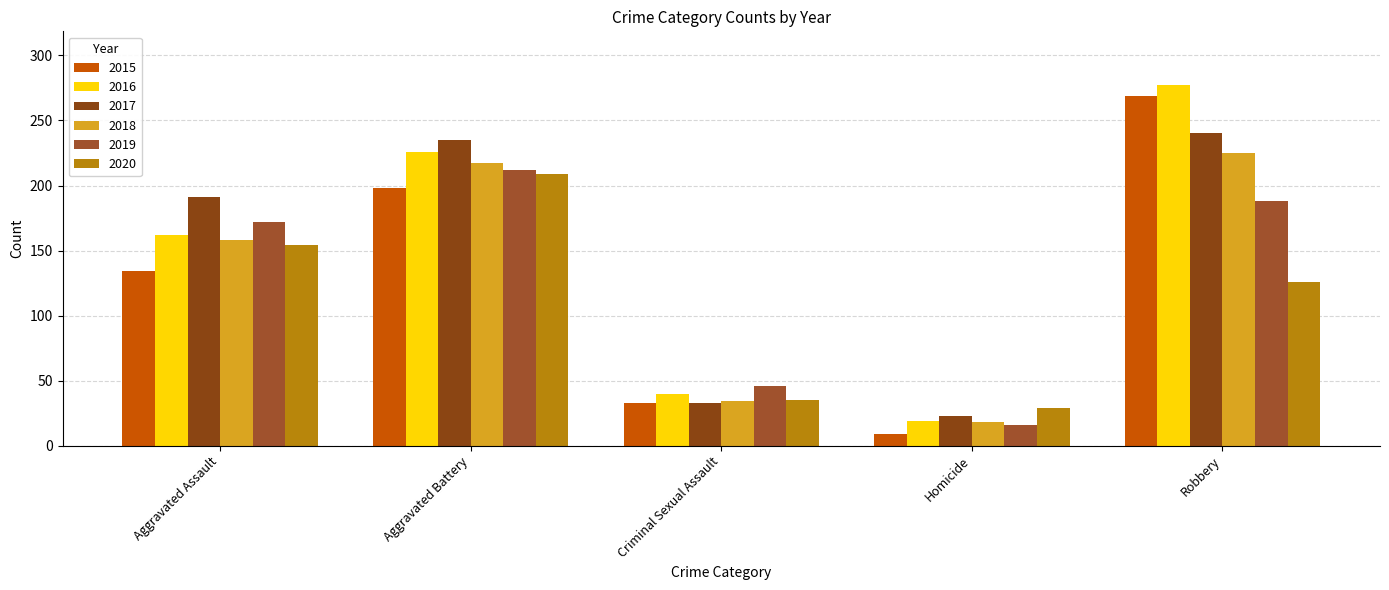

What position from the right is Aggravated Assault?

5